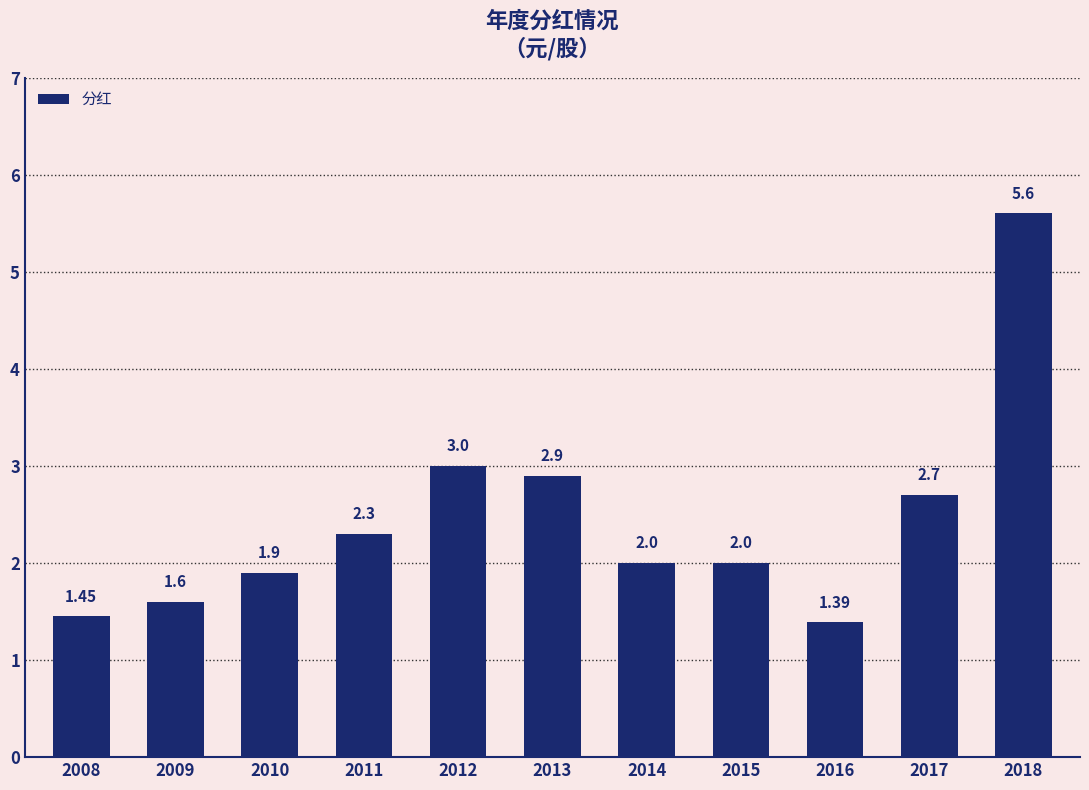

Approximately how many times larger is the value at 2018 compared to 2010?

2.9